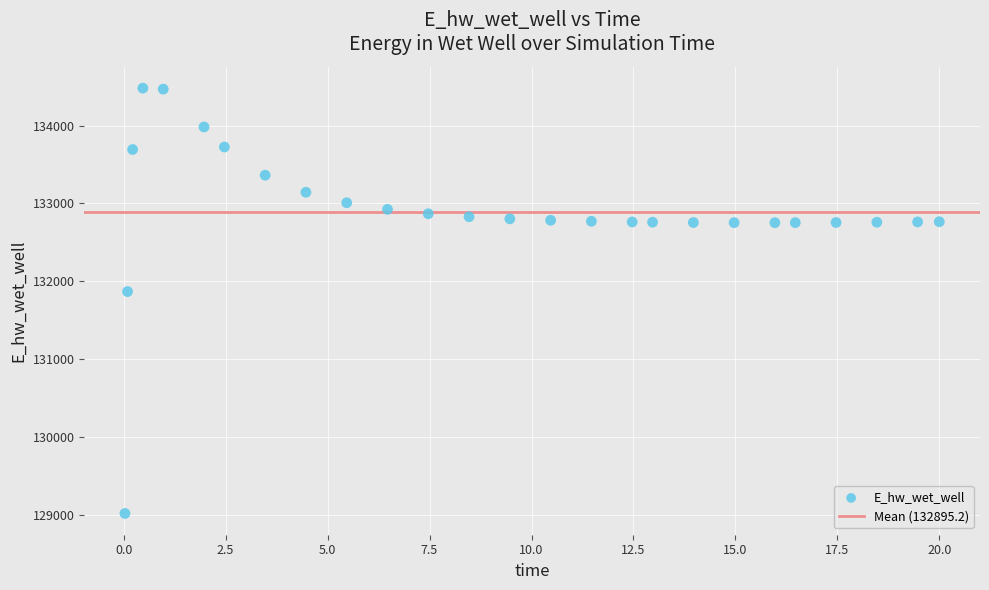

What Y value in the scatter plot is closest to 131747?

131866.6